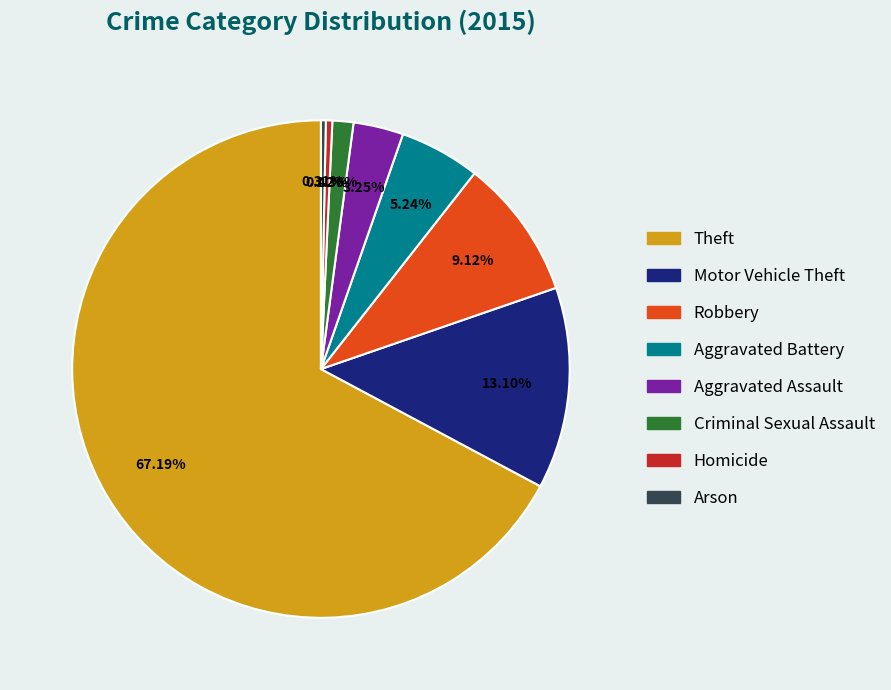

What is the ratio of the value at Theft to the value at Homicide?

160.2